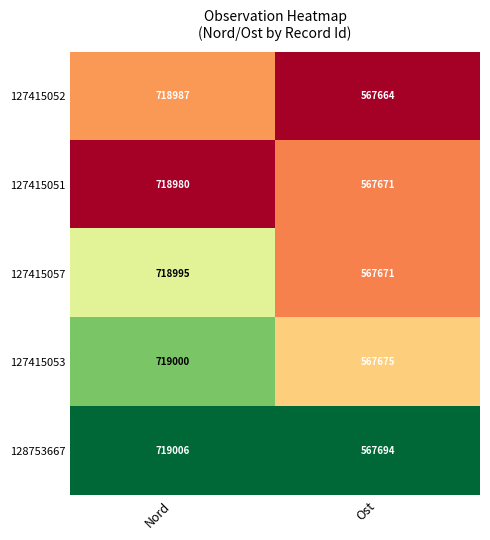

Which series has the largest range (max minus min)?

127415053